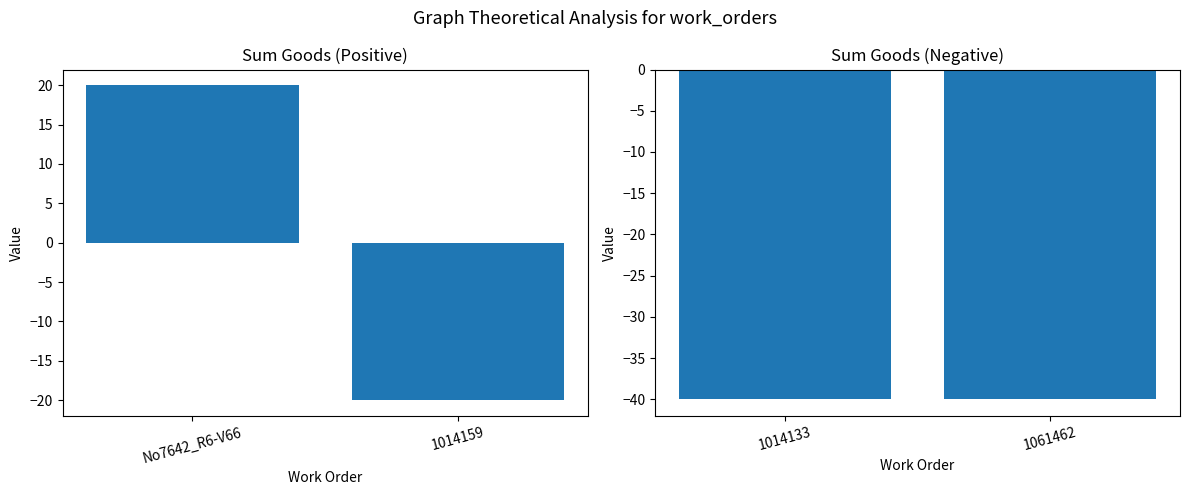

What is the change in value from No7642_R6-V66 to 1061462?

-60